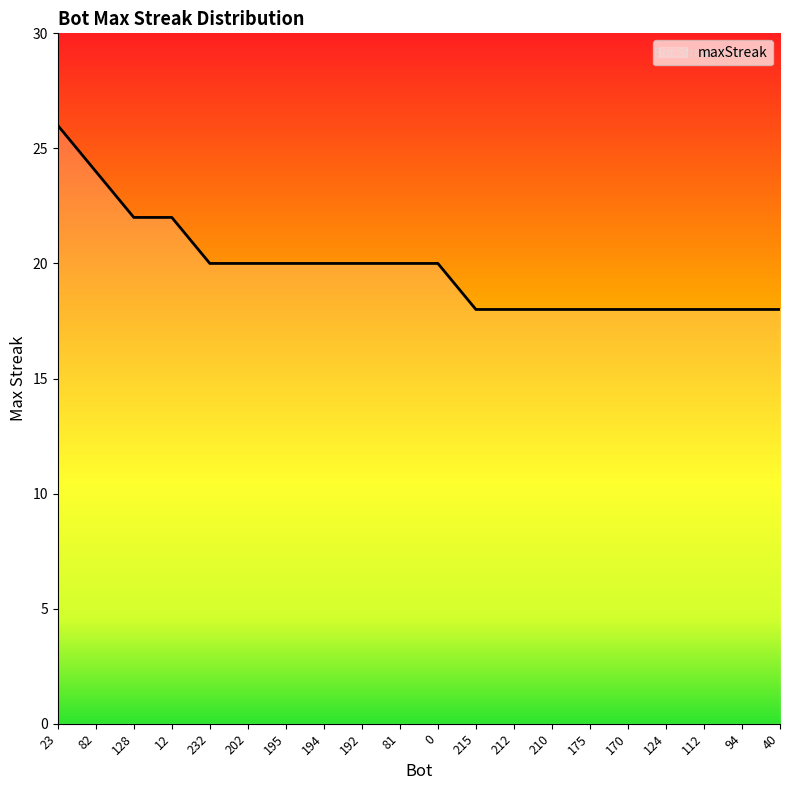

At which label does the data first exceed 20?

23